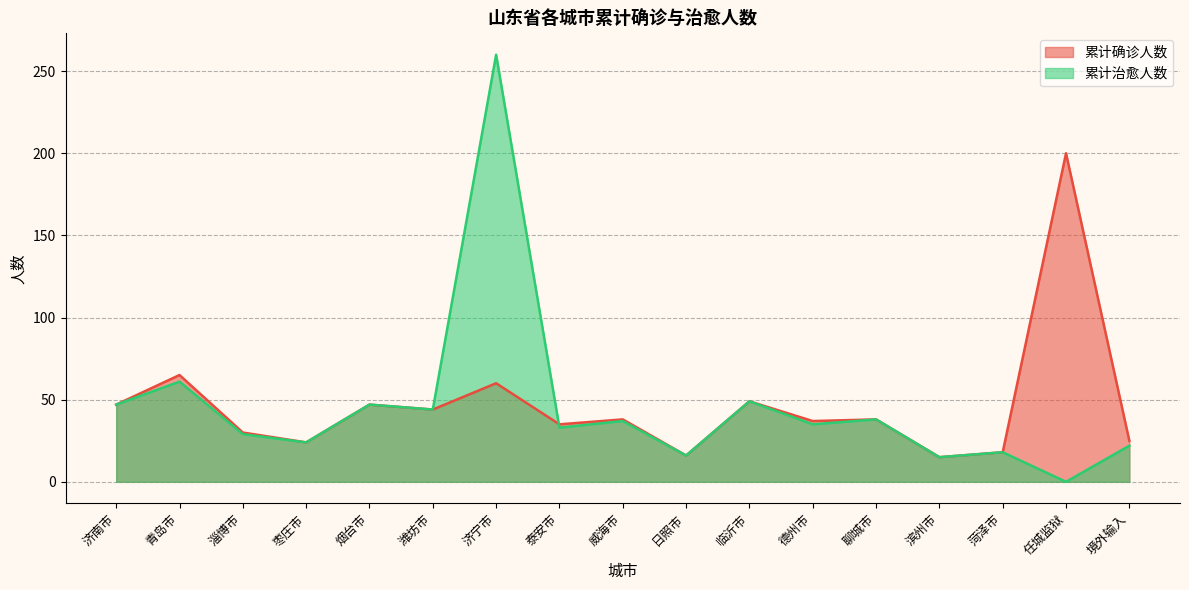

Rank the series by their average value, from lowest to highest.

累计治愈人数, 累计确诊人数